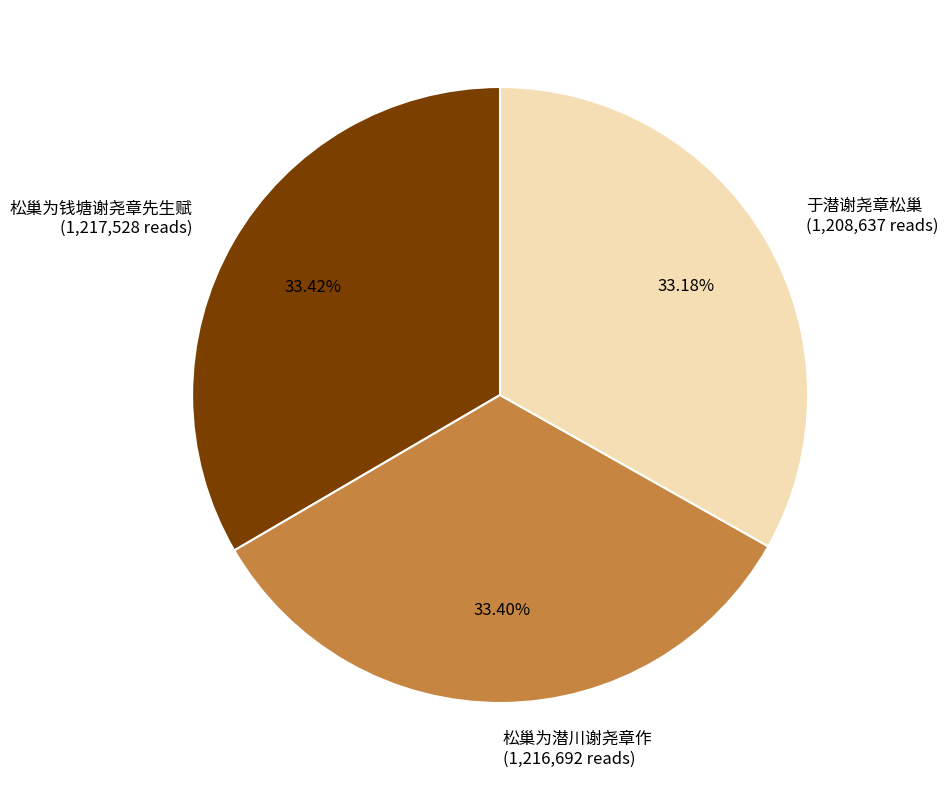

Is there any slice that represents more than half of the pie?

No